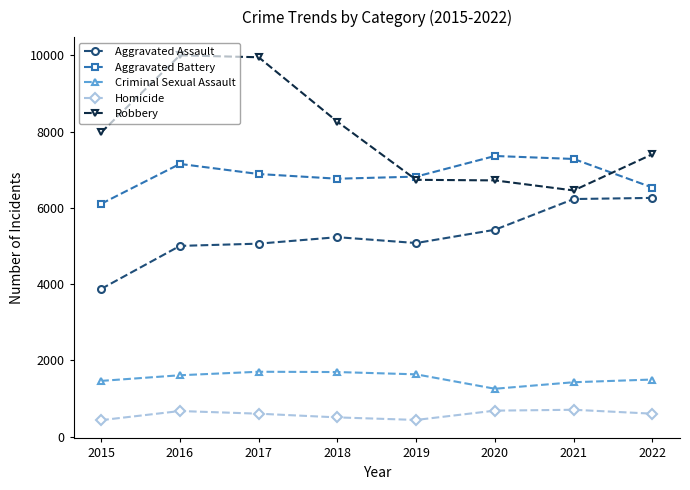

True or false: Aggravated Battery has a value of 2131 at 2018.

False